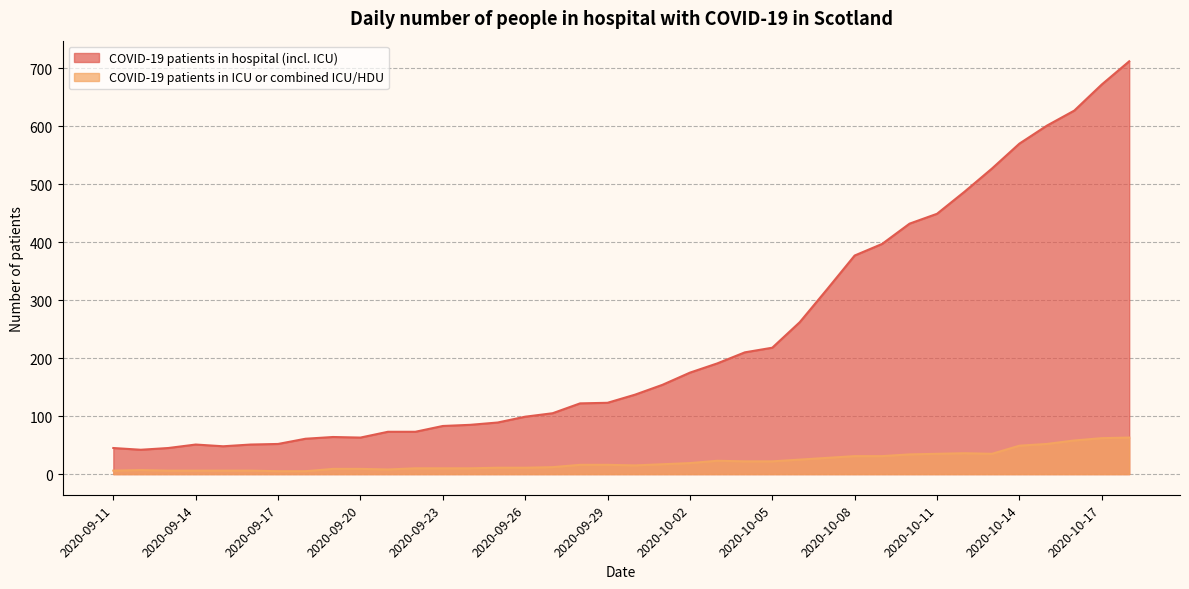

How many data points in COVID-19 patients in hospital (incl. ICU) are above 137?

18